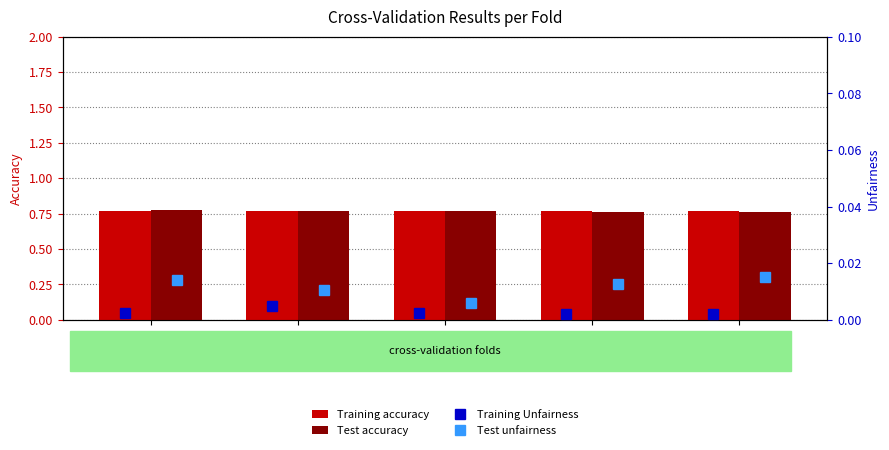

The Training accuracy series shows 0.5 at Fold 0. True or false?

False